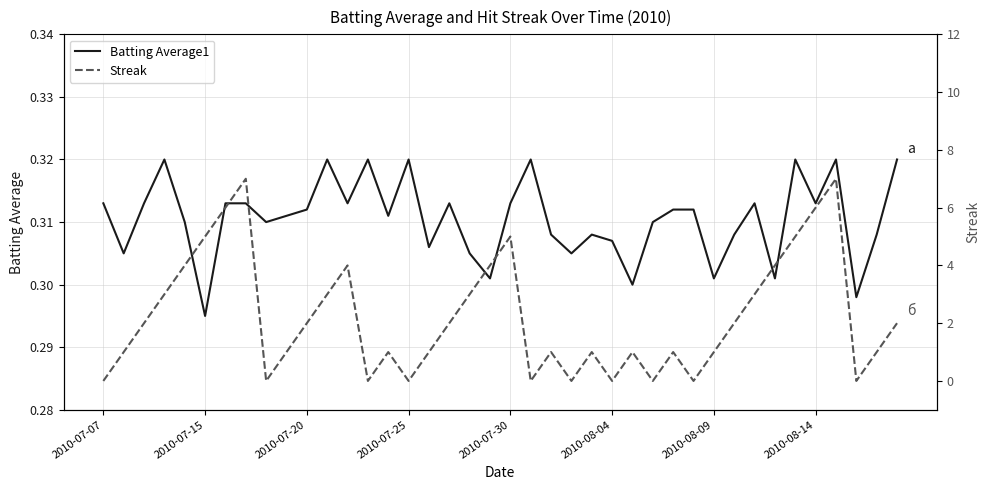

Where is Batting Average1 nearest to the value 0?

2010-07-15